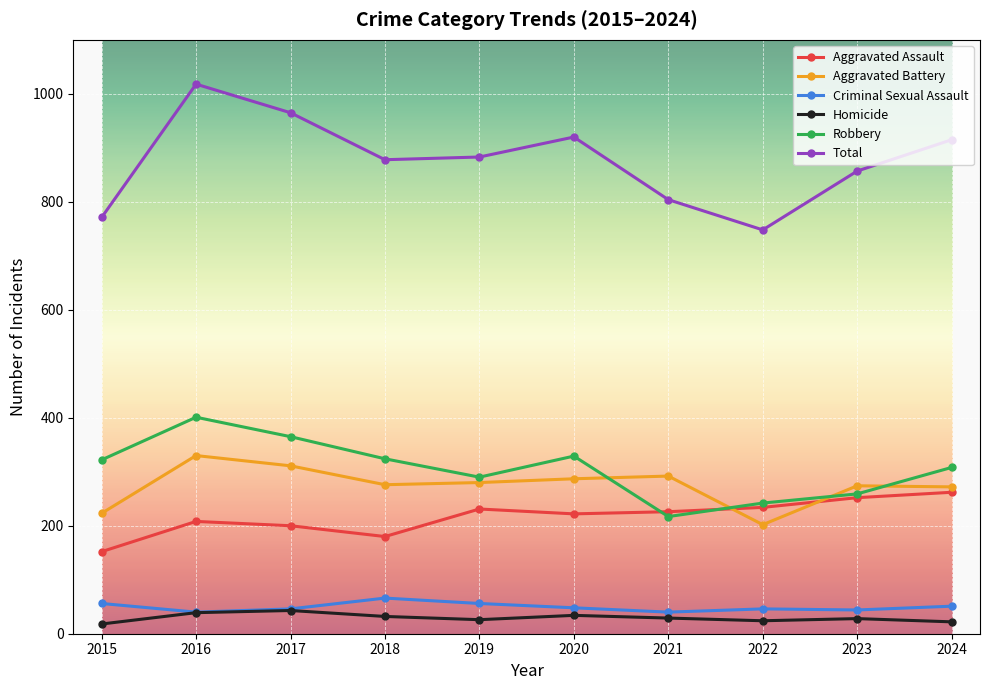

What is the highest value of the Total series?

1018